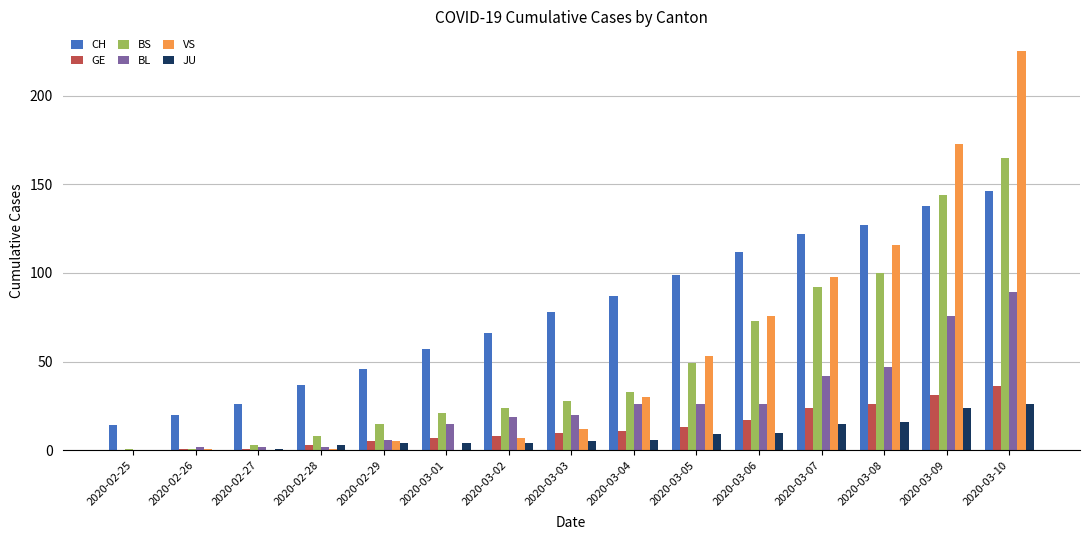

Between 2020-03-05 and 2020-03-10, which series saw the biggest shift?

VS